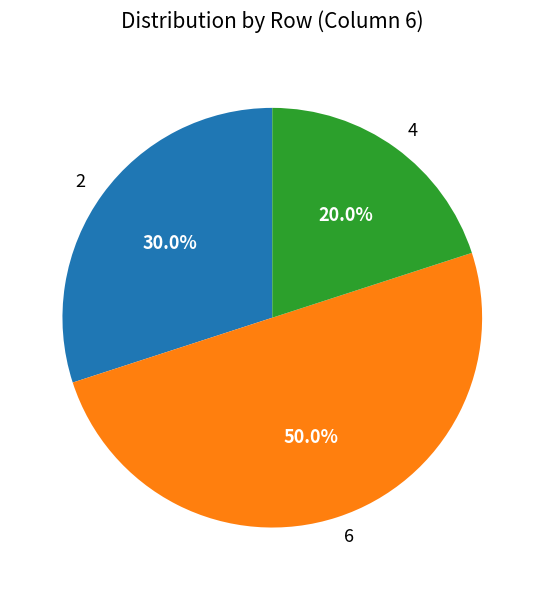

Between 4 and 6, which is larger?

6